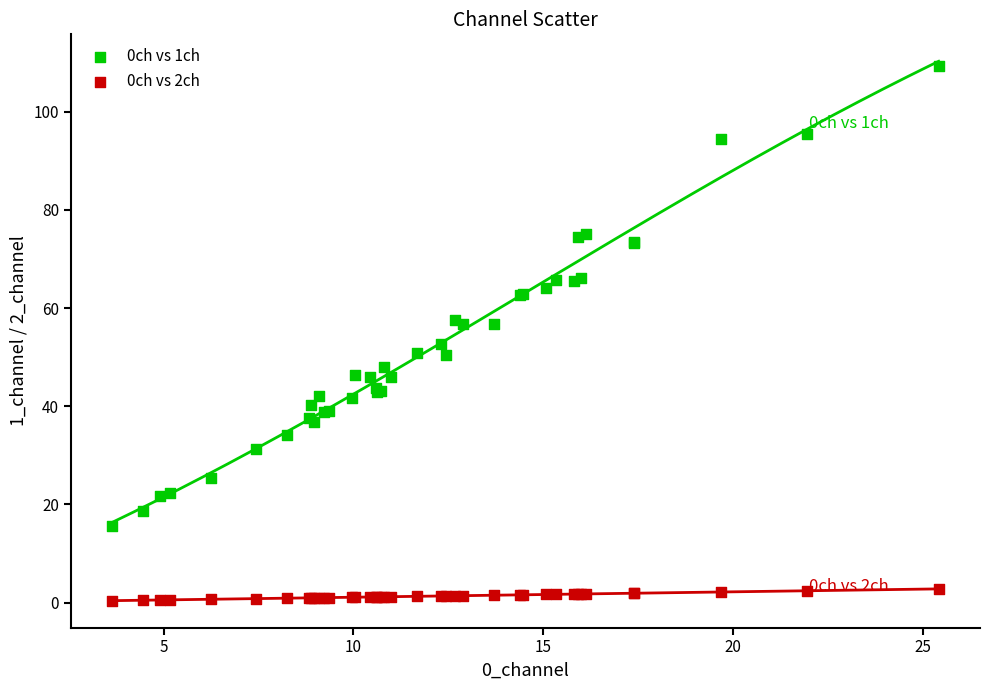

Across all series, what Y value is closest to 54?

52.6